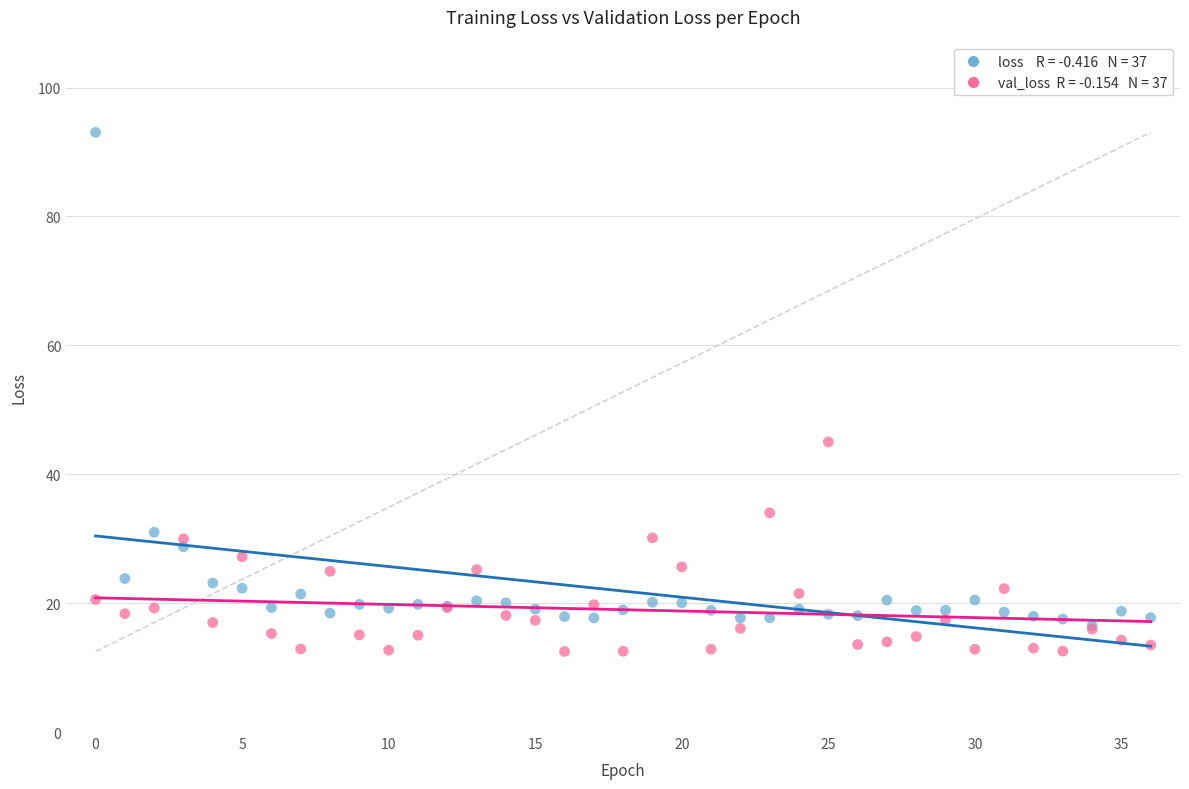

Across all series, what Y value is closest to 52?

45.0